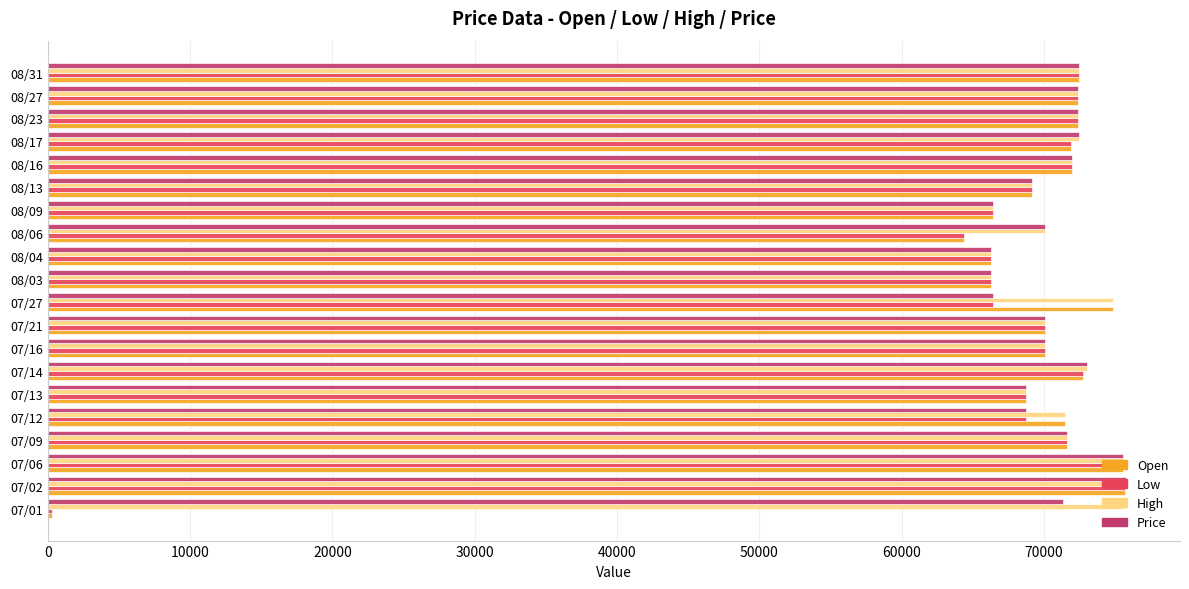

What is the average value of the Open series?

67239